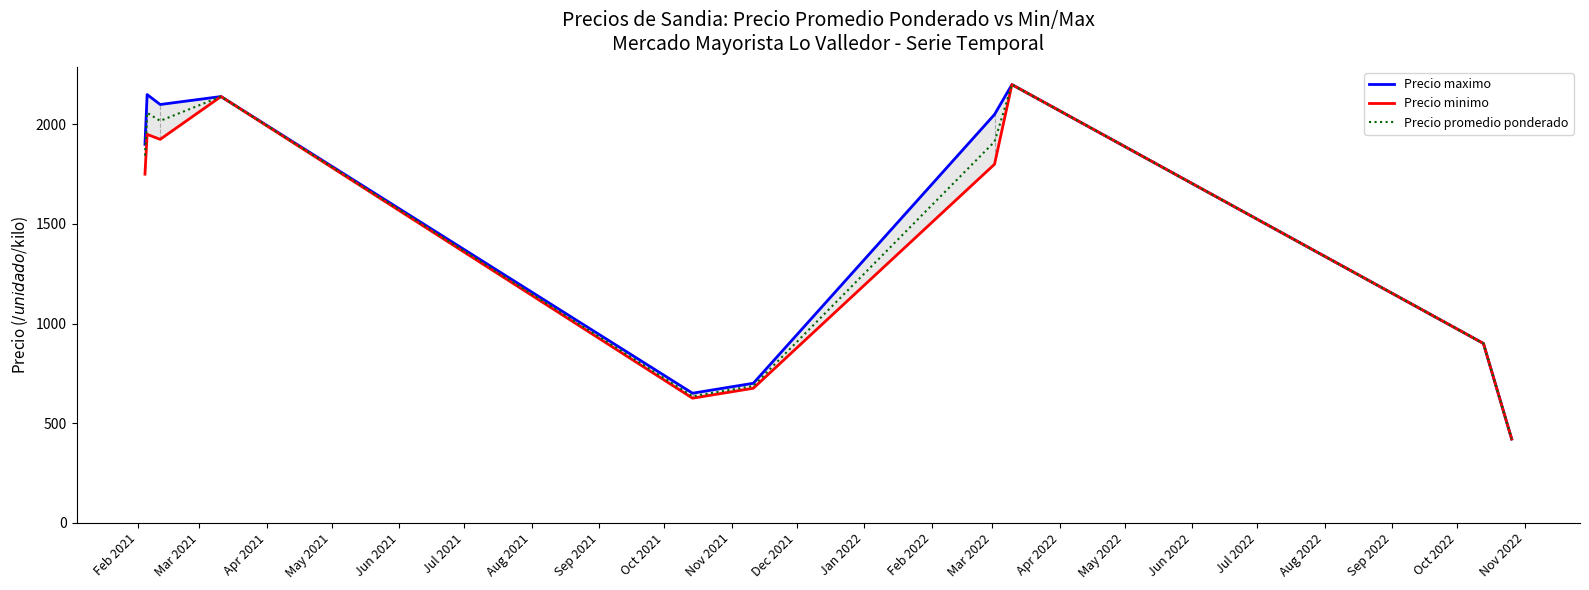

What is the maximum value for Precio promedio ponderado?

2200.0